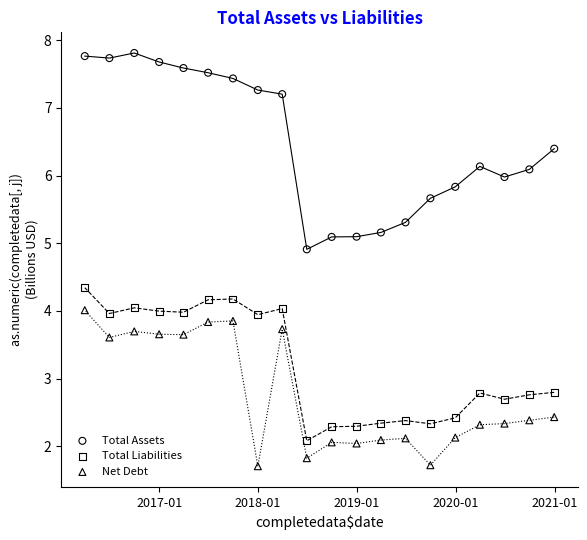

Which series contains the lowest Y value?

Net Debt